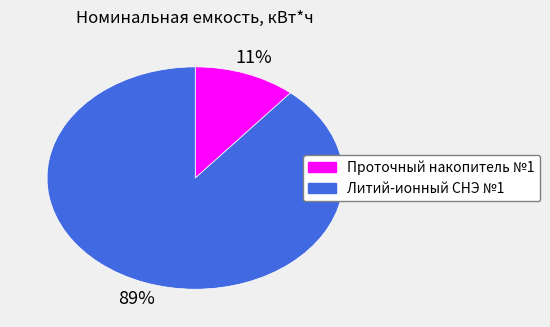

Which has a higher value, Литий-ионный СНЭ №1 or Проточный накопитель №1?

Литий-ионный СНЭ №1